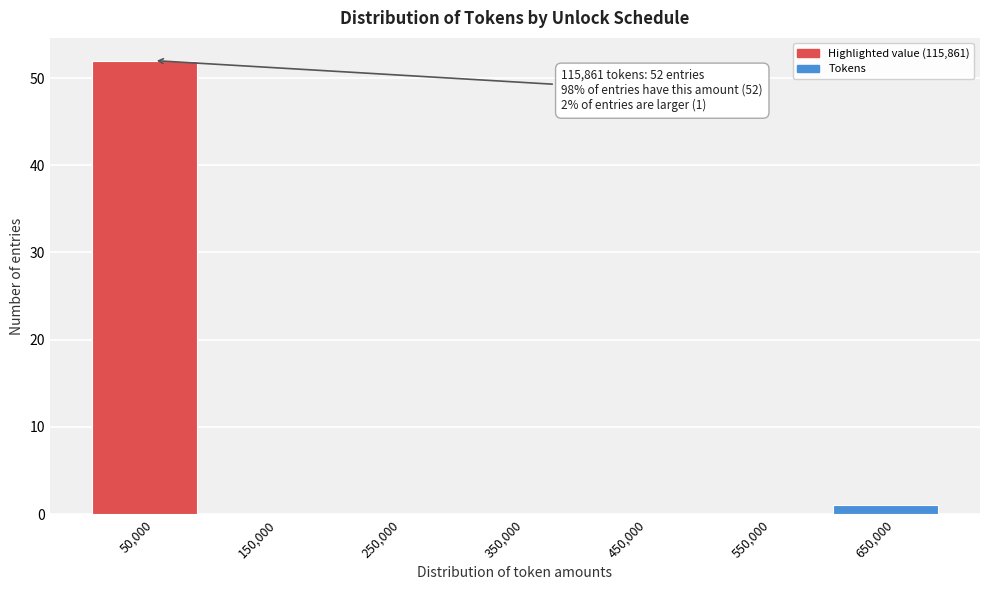

Reading left to right, list all the values displayed in this chart.

50,000=52	150,000=0	250,000=0	350,000=0	450,000=0	550,000=0	650,000=1